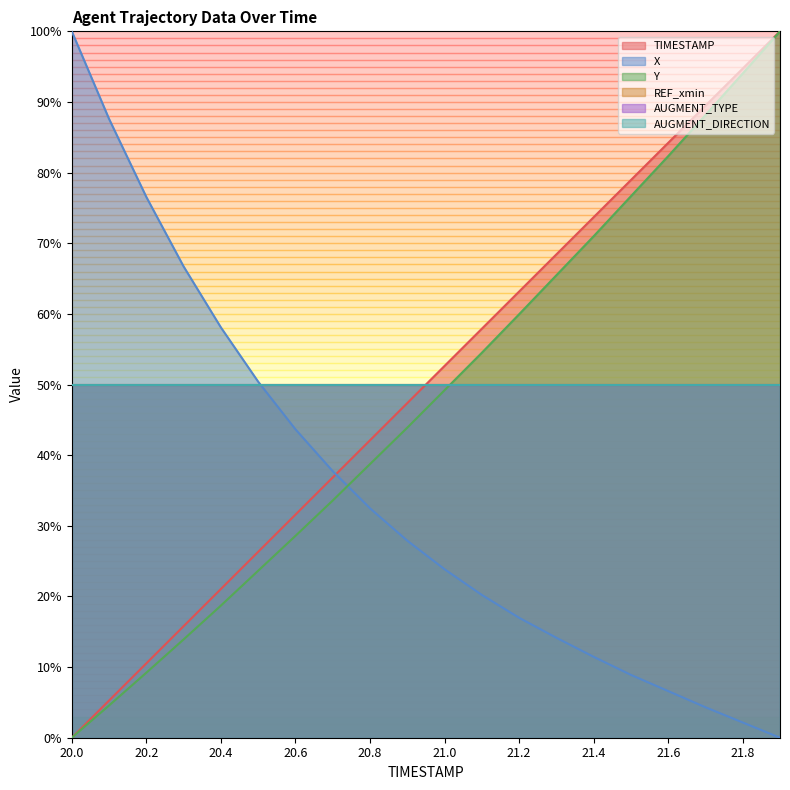

What is the difference between the X values at 20.2 and 21.3?

0.6